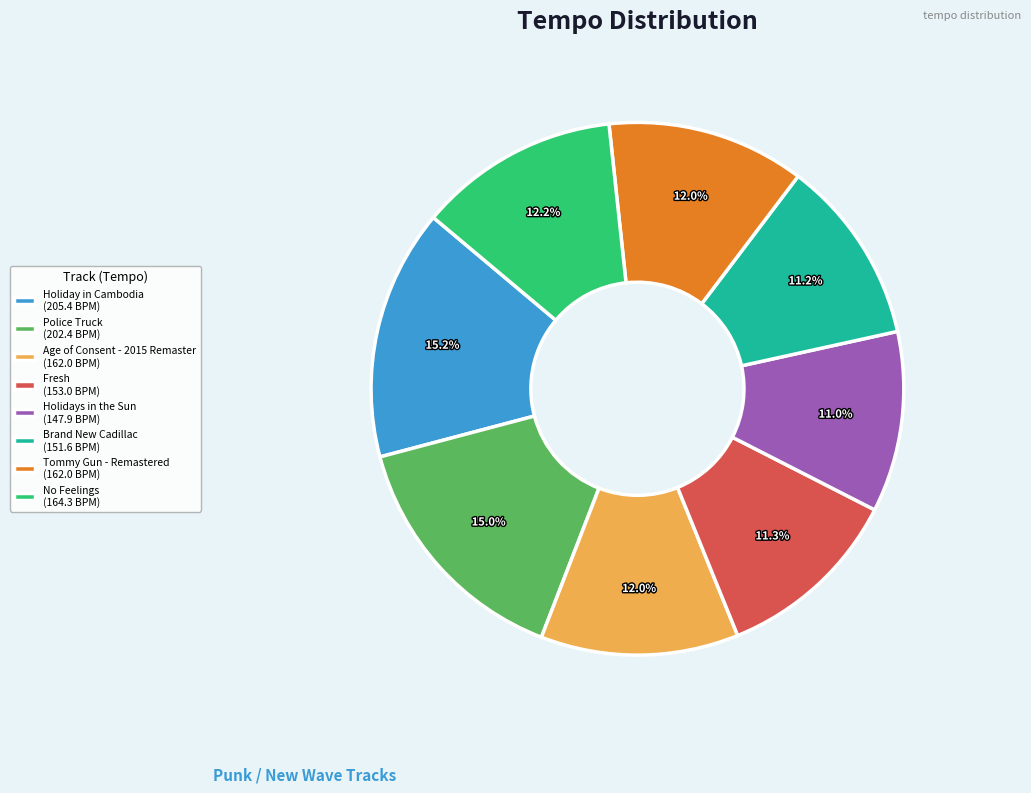

Between Police Truck and Holidays in the Sun, which is larger?

Police Truck